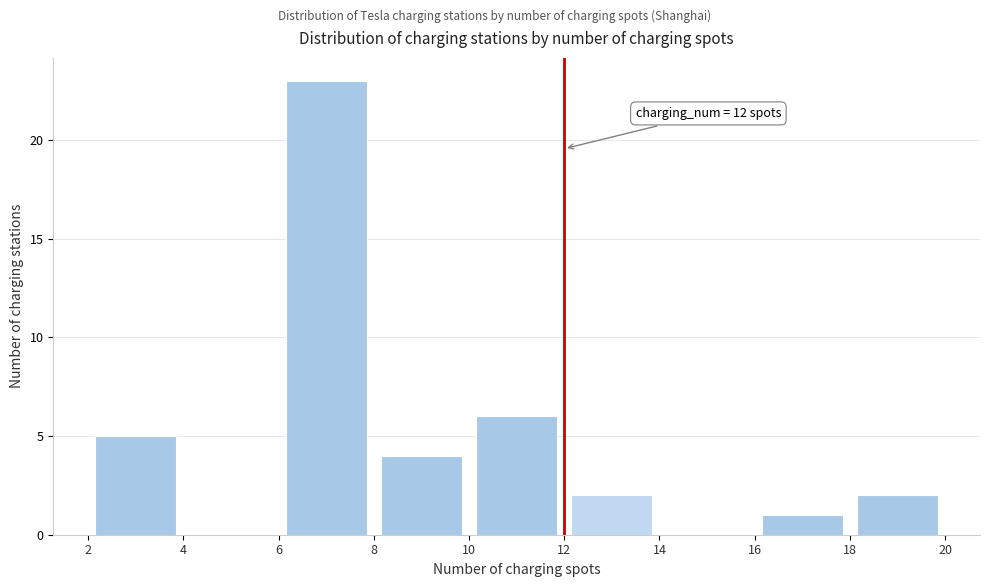

Which range on the x-axis has the tallest bar?

6 to 8